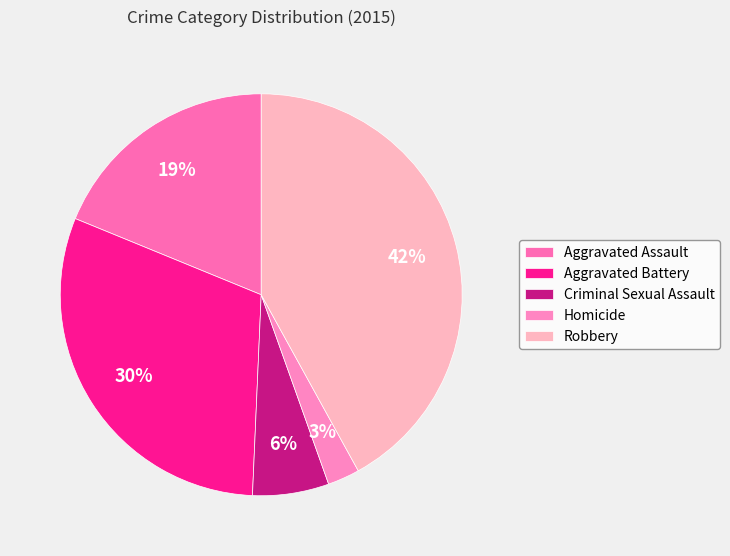

To the nearest percent, what percentage of the pie is Robbery?

42%